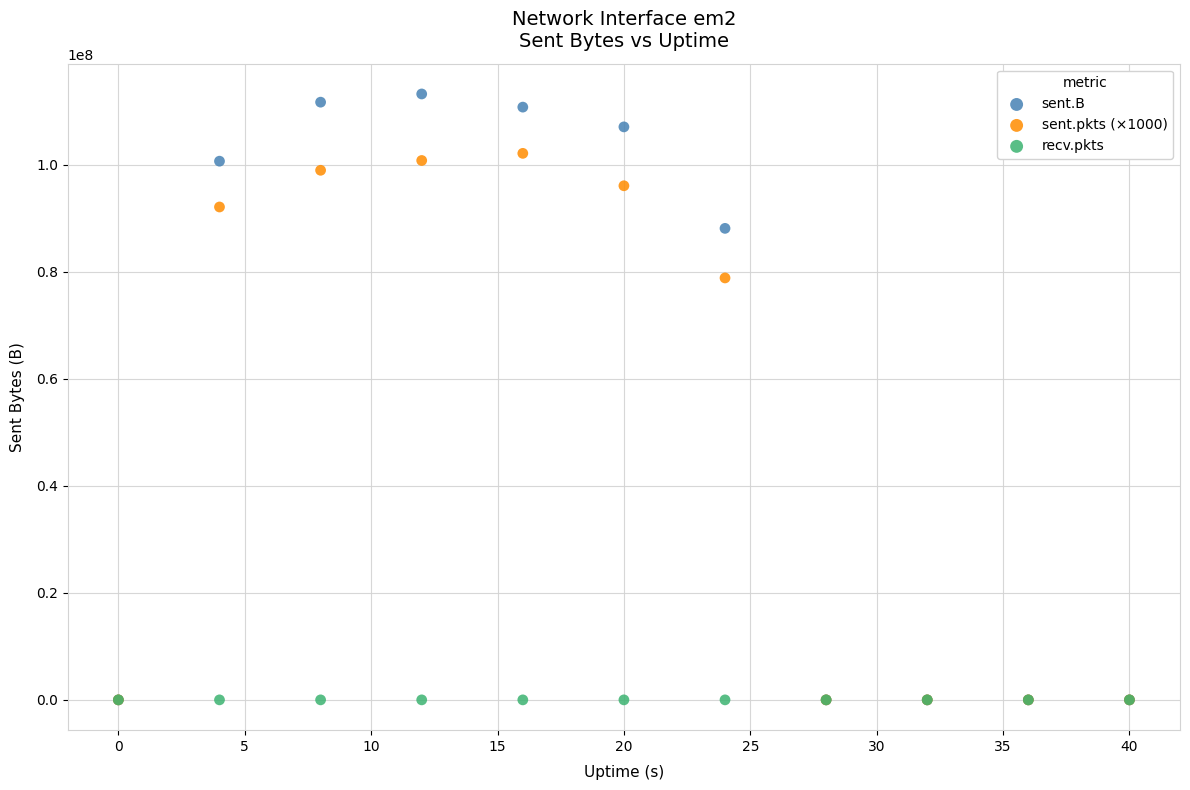

What are all the series names shown in the legend?

sent.B, sent.pkts (×1000), recv.pkts